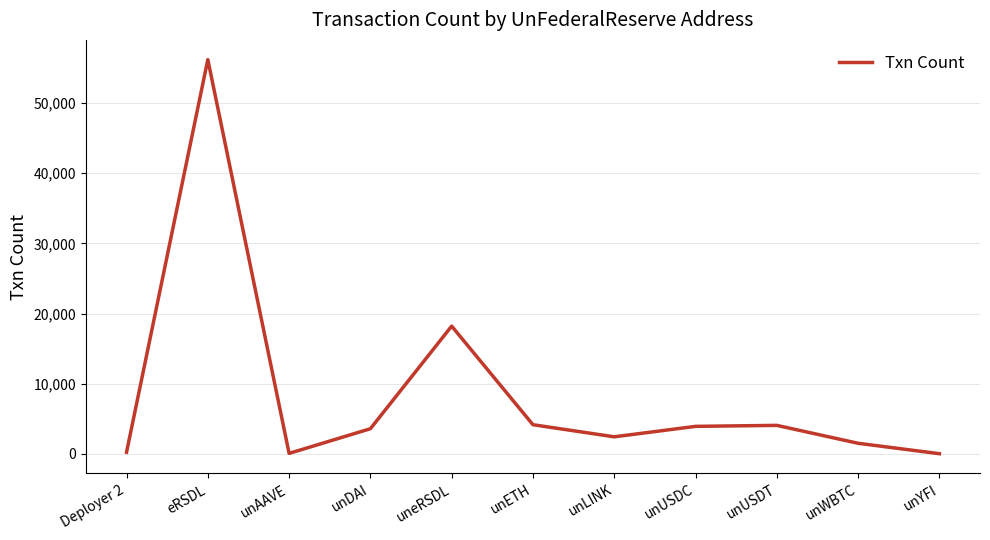

Between unLINK and uneRSDL, which is larger?

uneRSDL